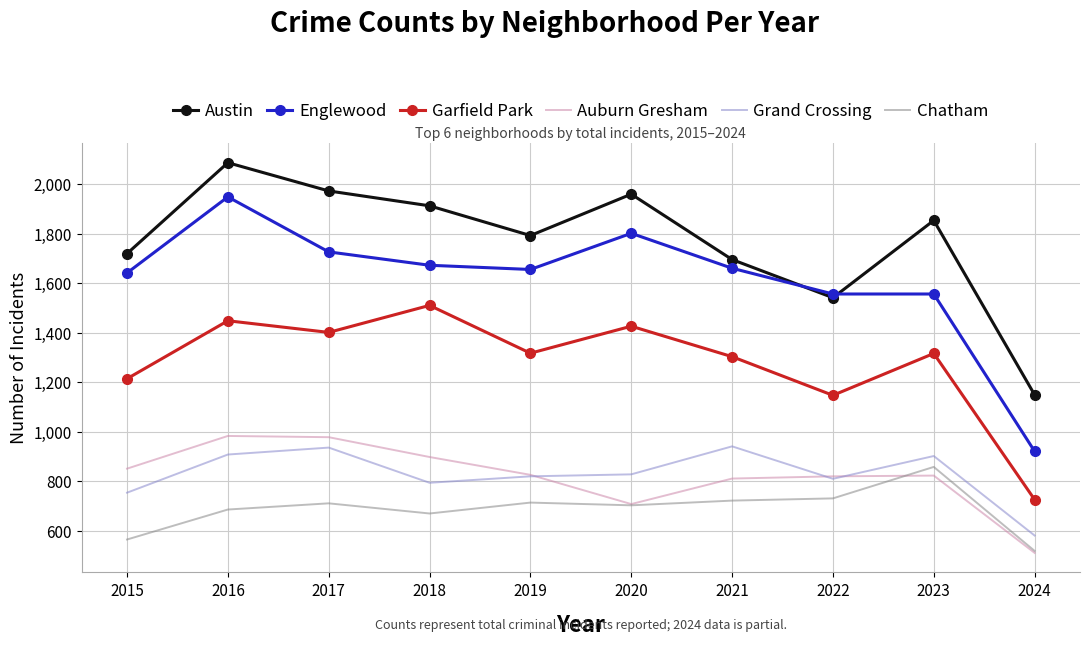

True or false: Grand Crossing and Englewood intersect in this chart.

False